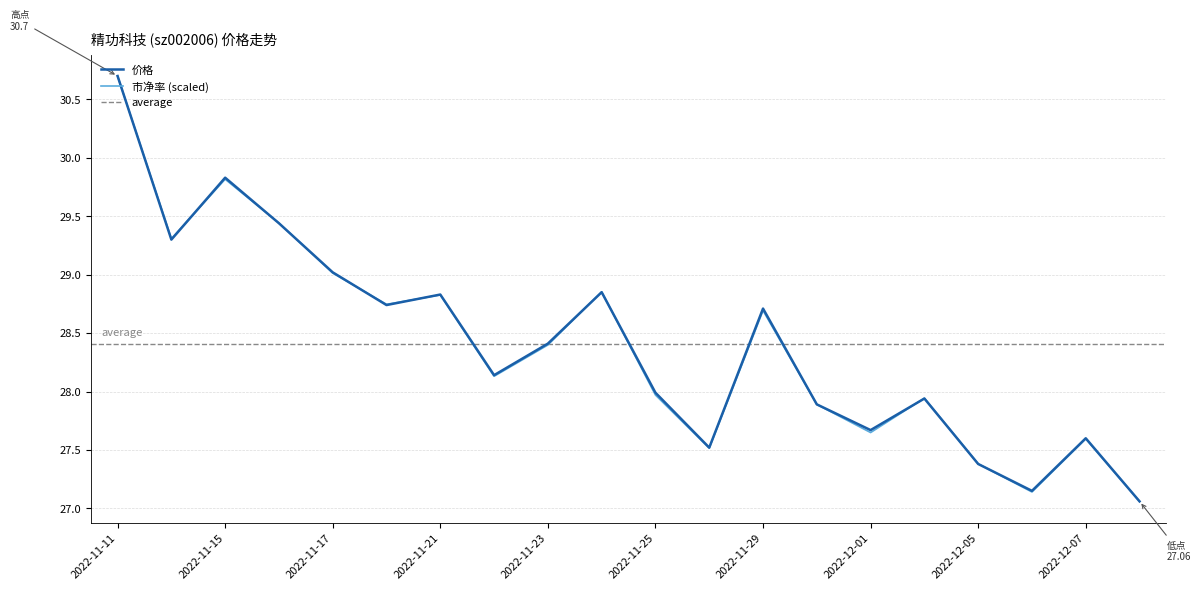

What is the maximum value shown in the chart?

30.7